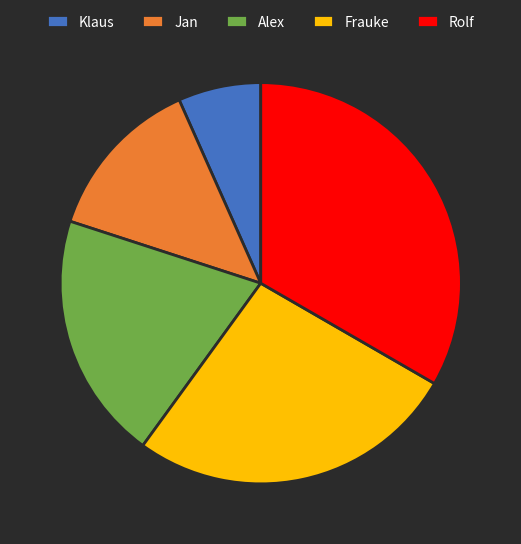

Rank the categories by value from lowest to highest.

Klaus, Jan, Alex, Frauke, Rolf